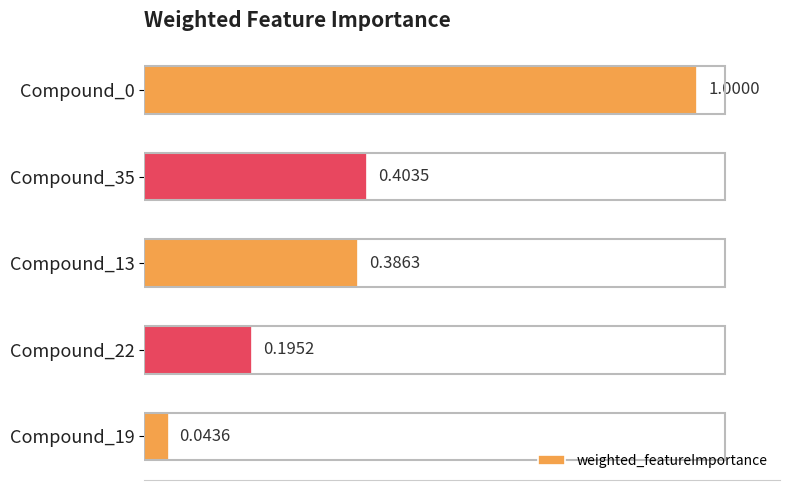

What is the sum of the values at Compound_22 and Compound_35?

0.6